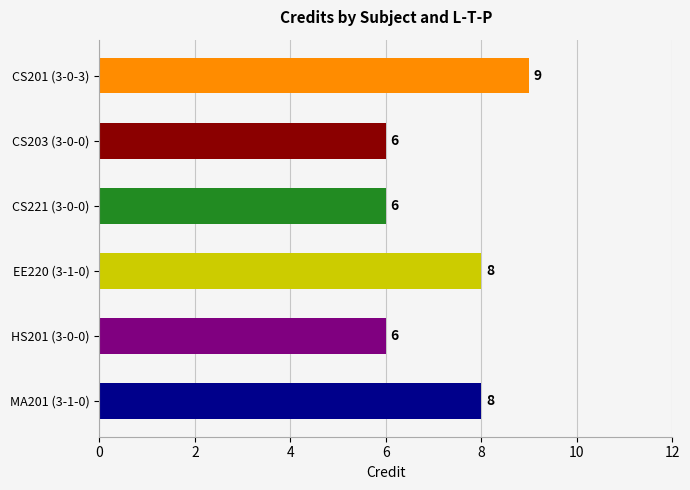

How many distinct data groups are displayed?

1